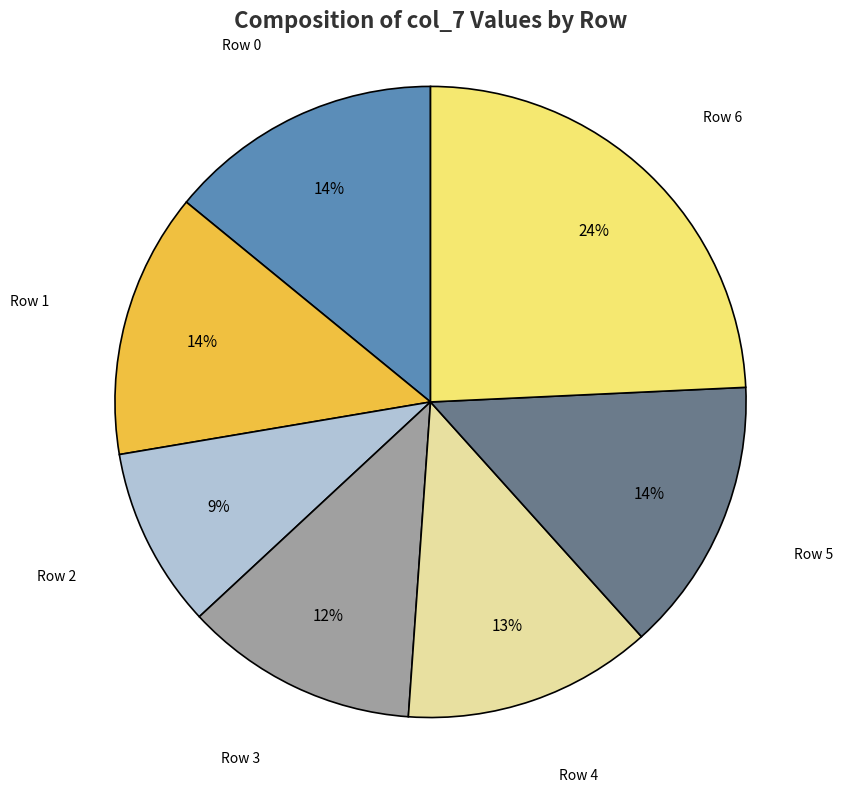

How many slices are in this pie chart?

7